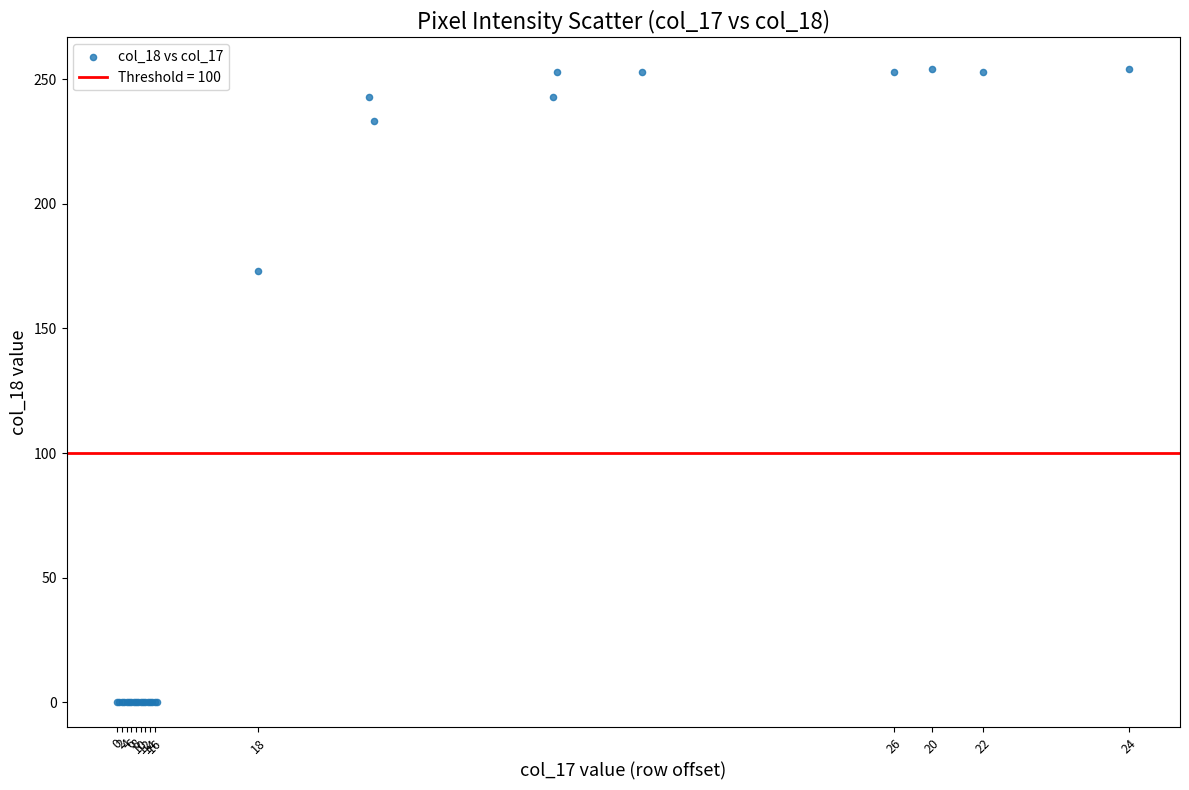

What Y value in the scatter plot is closest to 127?

173